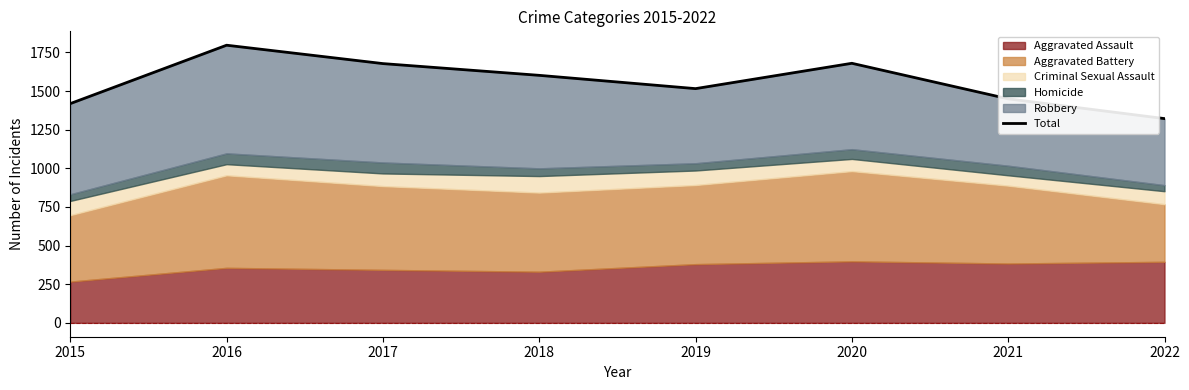

Reading left to right, transcribe all the data shown in this chart.

2015=1419	2016=1797	2017=1678	2018=1602	2019=1516	2020=1680	2021=1450	2022=1322